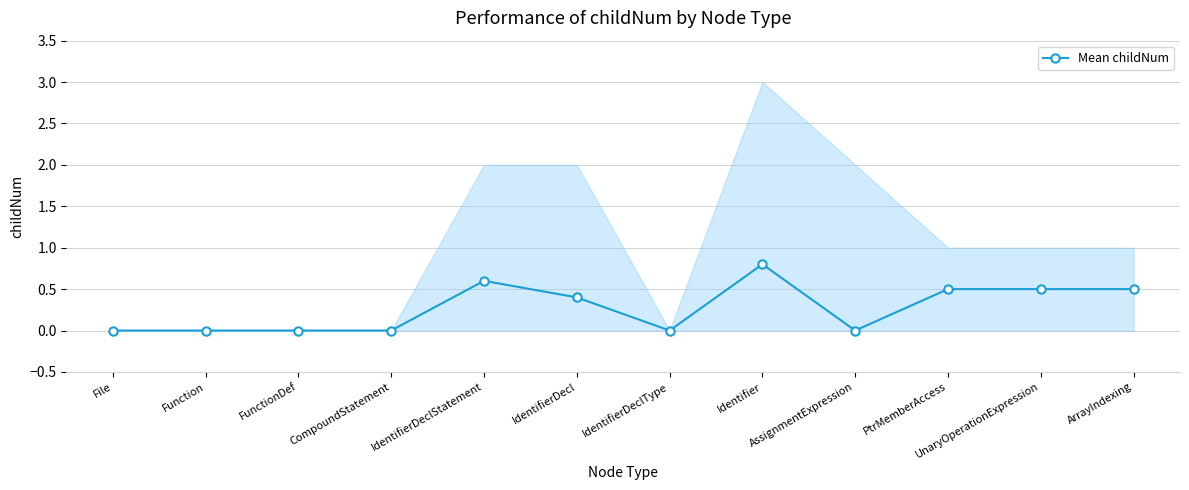

Reading left to right, what are all the values shown in this chart?

0.0	0.0	0.0	0.0	0.6	0.4	0.0	0.8	0.0	0.5	0.5	0.5